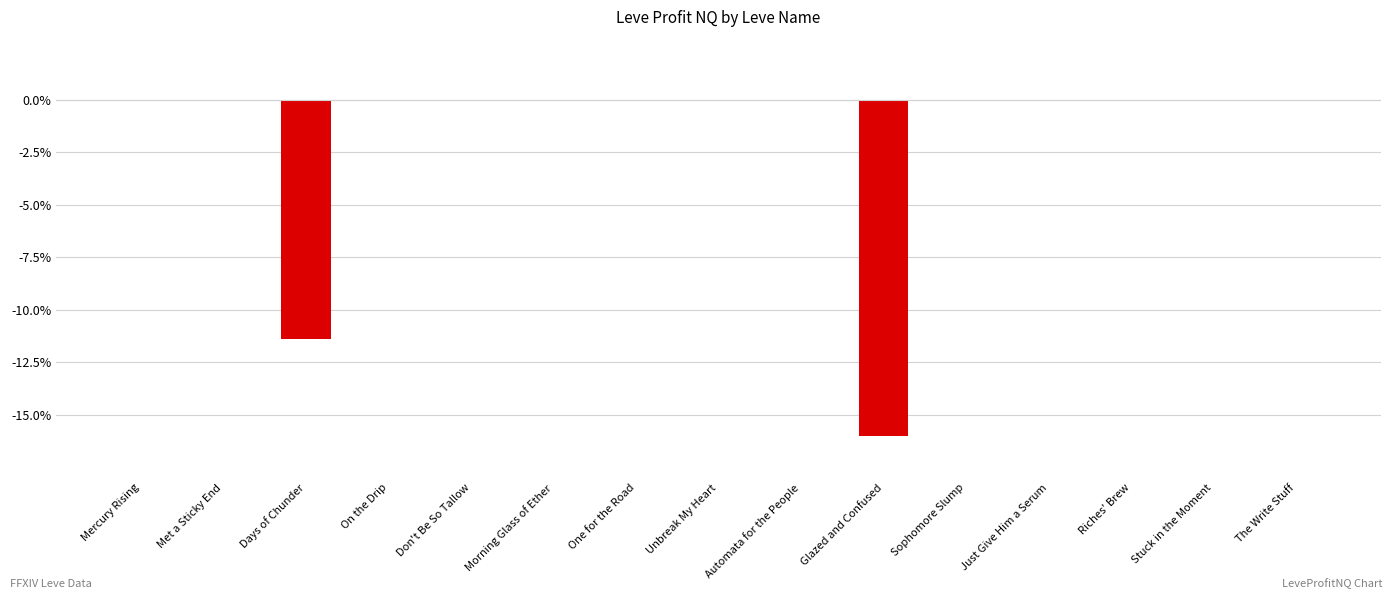

True or false: the data shows -0.0 at The Write Stuff.

True